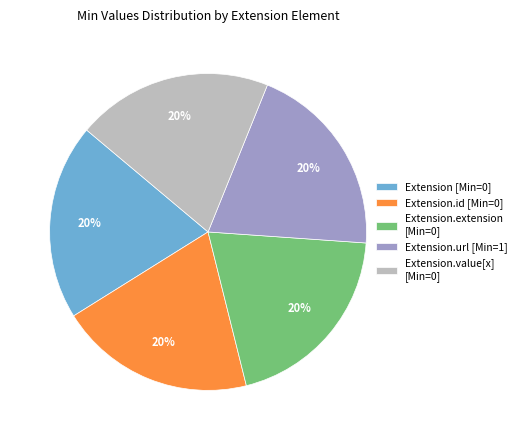

Is there a majority slice in this chart?

No